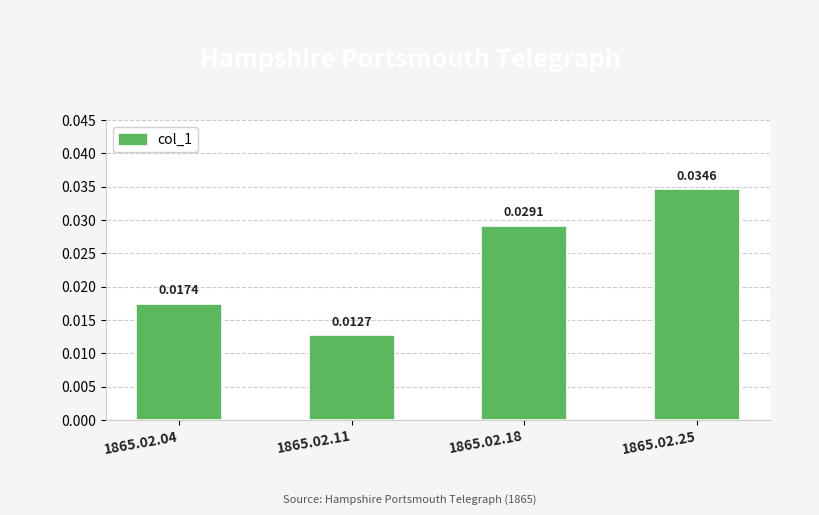

How many bars are there in total?

4